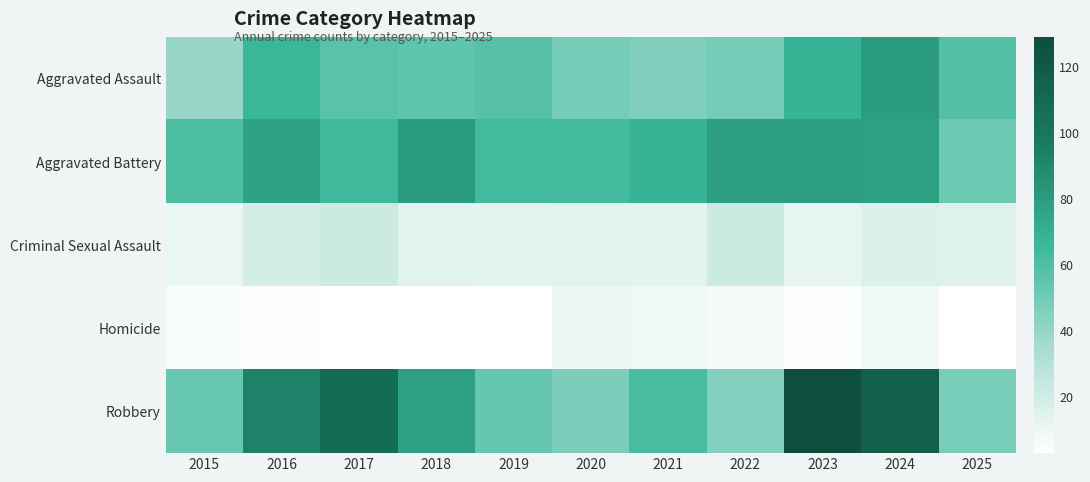

Reading right to left, transcribe all the data shown in this chart.

Aggravated Assault: 2025=59	2024=80	2023=68	2022=49	2021=46	2020=49	2019=58	2018=55	2017=57	2016=66	2015=39
Aggravated Battery: 2025=51	2024=78	2023=79	2022=79	2021=68	2020=63	2019=64	2018=80	2017=65	2016=77	2015=61
Criminal Sexual Assault: 2025=15	2024=16	2023=12	2022=22	2021=13	2020=14	2019=13	2018=14	2017=22	2016=19	2015=11
Homicide: 2025=3	2024=9	2023=4	2022=7	2021=9	2020=10	2019=3	2018=3	2017=3	2016=4	2015=5
Robbery: 2025=48	2024=116	2023=129	2022=45	2021=62	2020=47	2019=54	2018=78	2017=107	2016=93	2015=53